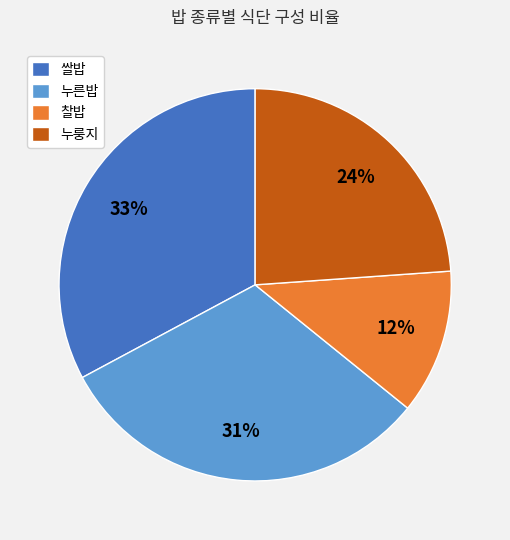

Combined, do 쌀밥 and 누룽지 account for over 50%?

Yes